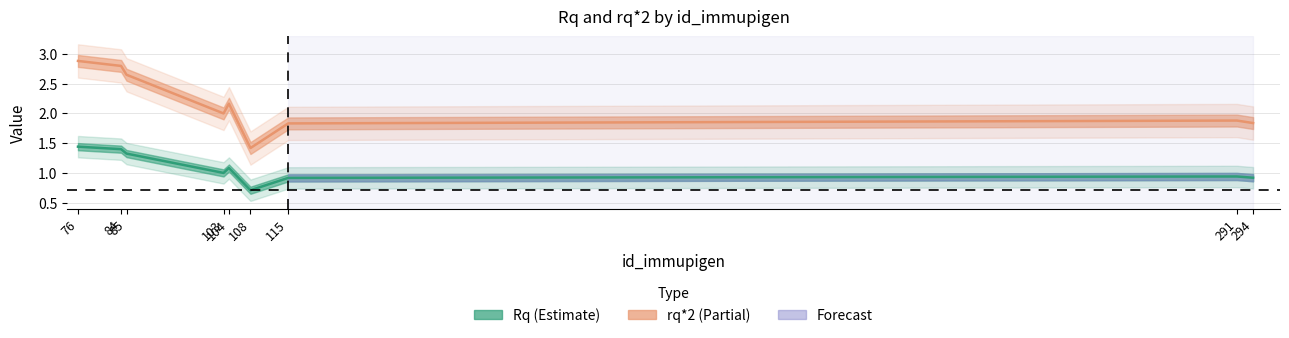

Rank the categories by rq*2 value from highest to lowest.

76, 84, 85, 104, 103, 291, 294, 115, 108